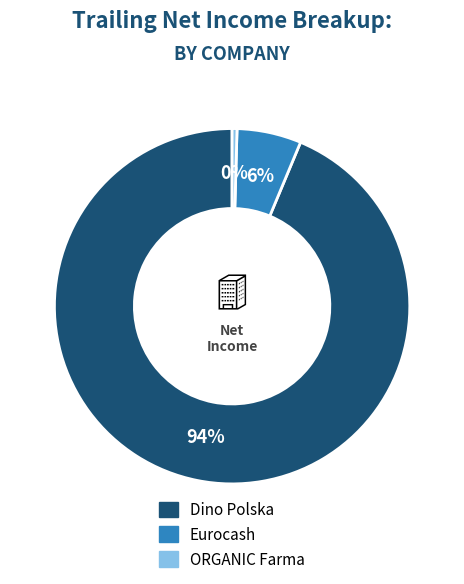

How many segments does this pie chart have?

3